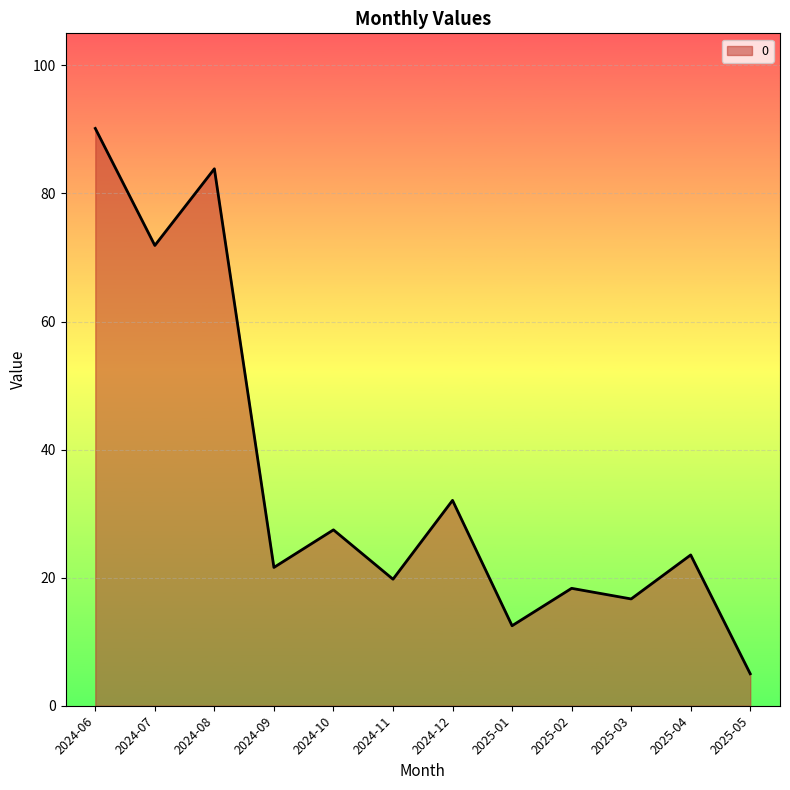

What is the difference between the maximum and minimum values?

85.2